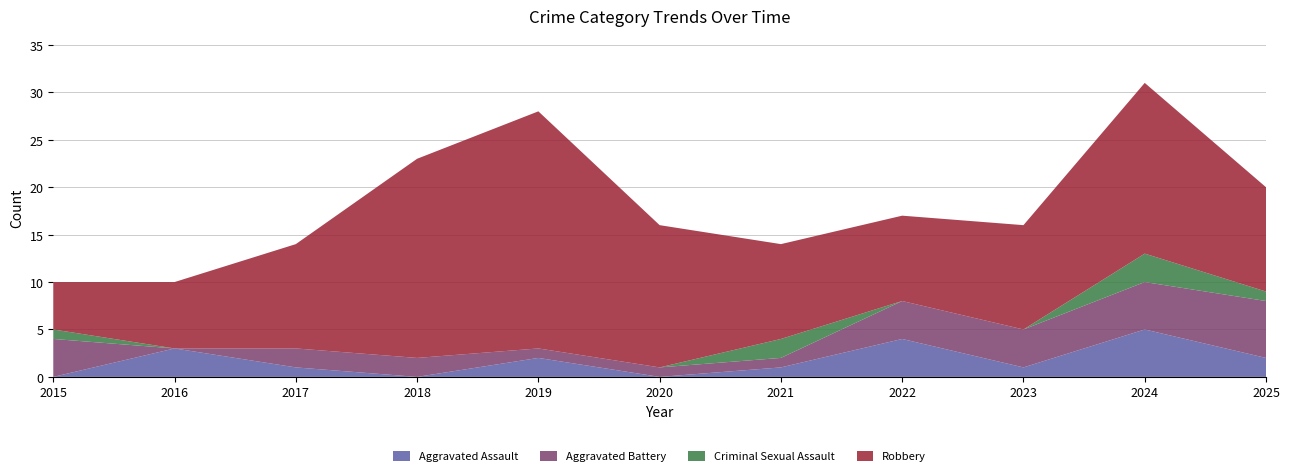

Reading left to right, extract all data points from this chart.

Aggravated Assault: 0	3	1	0	2	0	1	4	1	5	2
Aggravated Battery: 4	0	2	2	1	1	1	4	4	5	6
Criminal Sexual Assault: 1	0	0	0	0	0	2	0	0	3	1
Robbery: 5	7	11	21	25	15	10	9	11	18	11
Total: 10	10	14	23	28	16	14	17	16	31	20